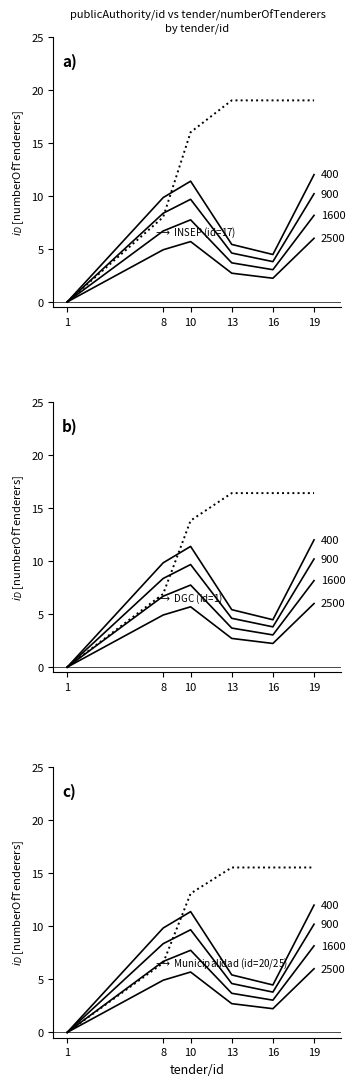

What value does the data have at 19?

15.5